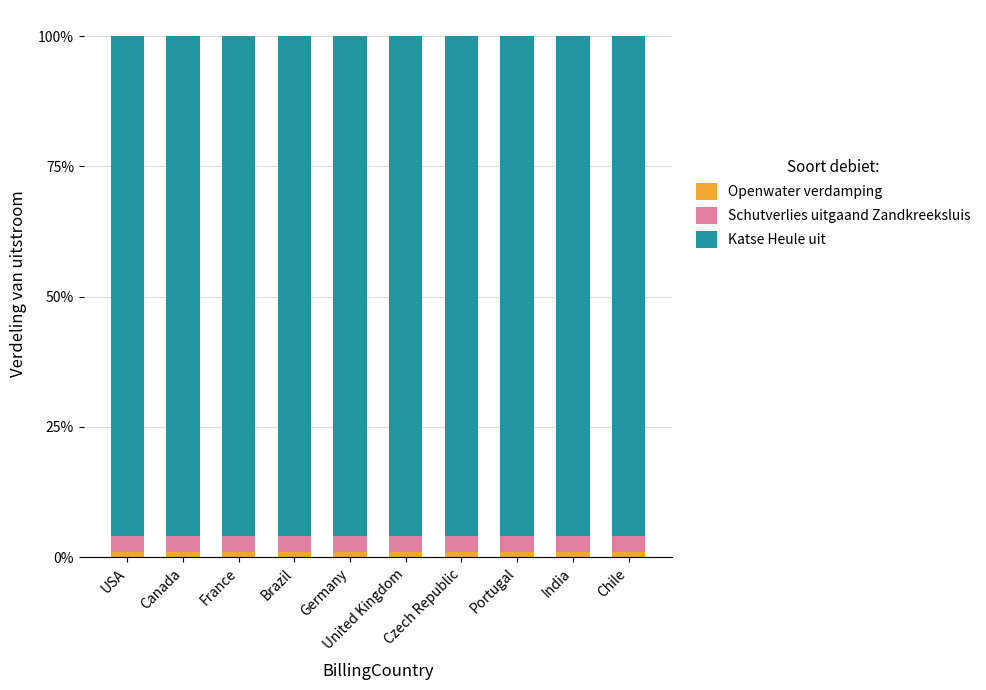

List the series in order of their peak value, lowest first.

Openwater verdamping, Schutverlies uitgaand Zandkreeksluis, Katse Heule uit